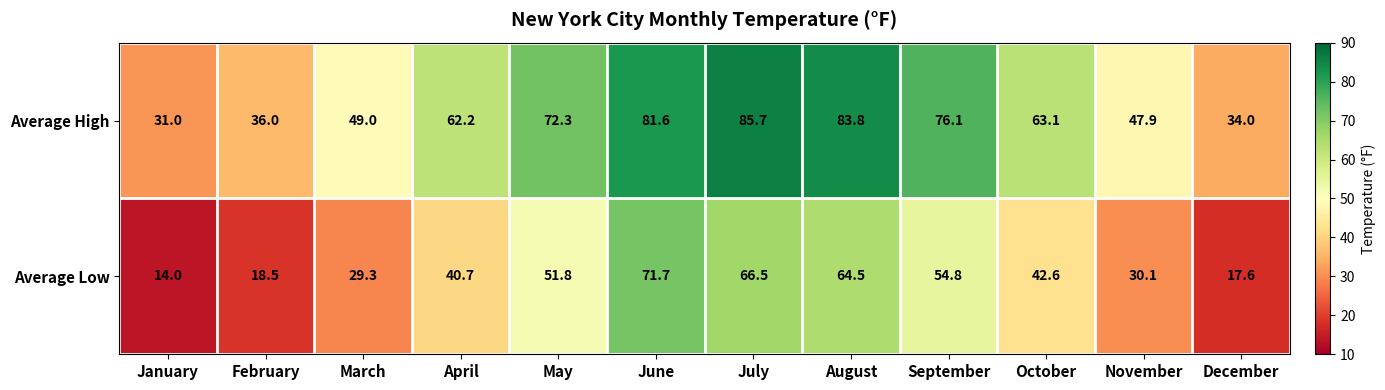

Read the Average High value at February.

36.0